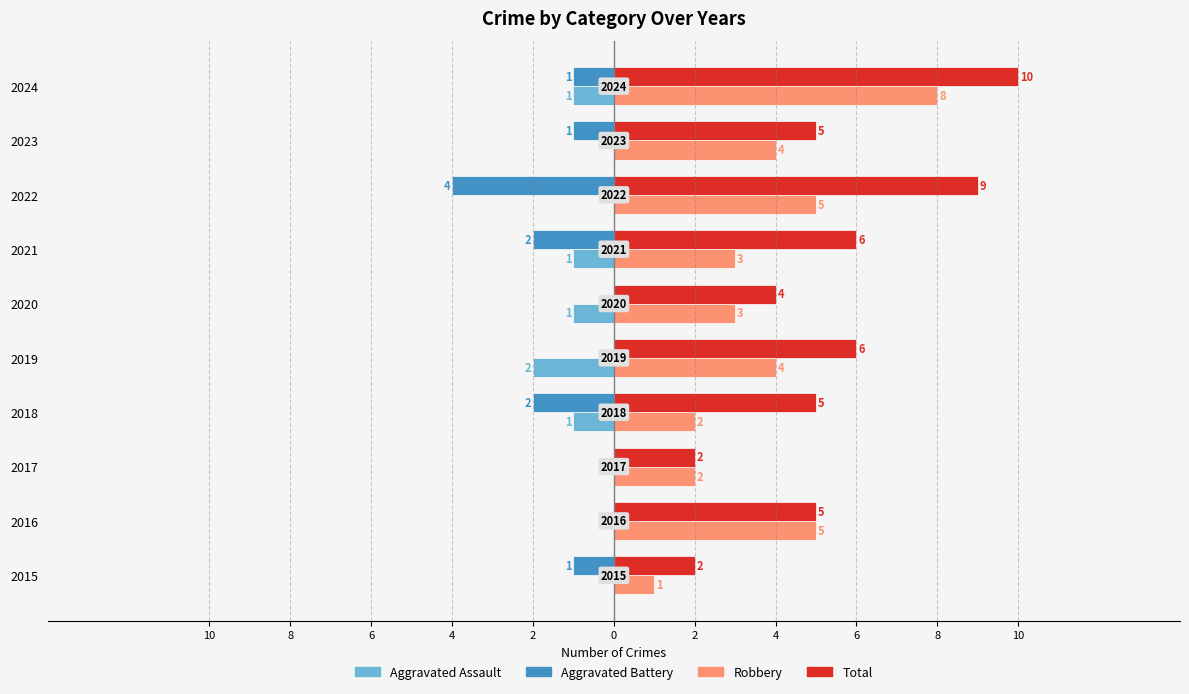

What are all the series names shown in the legend?

Aggravated Assault, Aggravated Battery, Robbery, Total